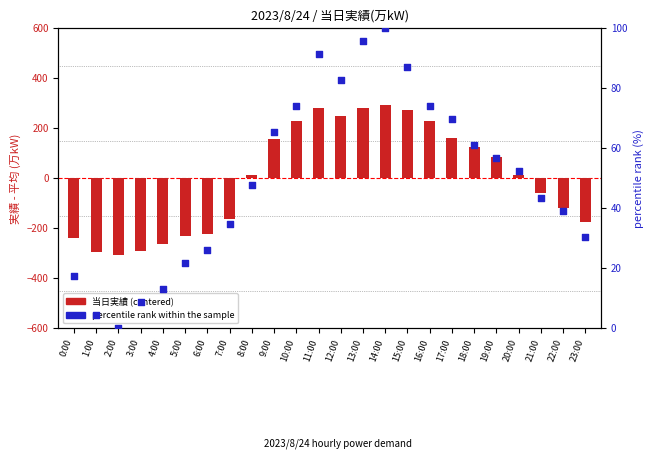

Which series has the largest Y range (max minus min)?

当日実績 (centered)